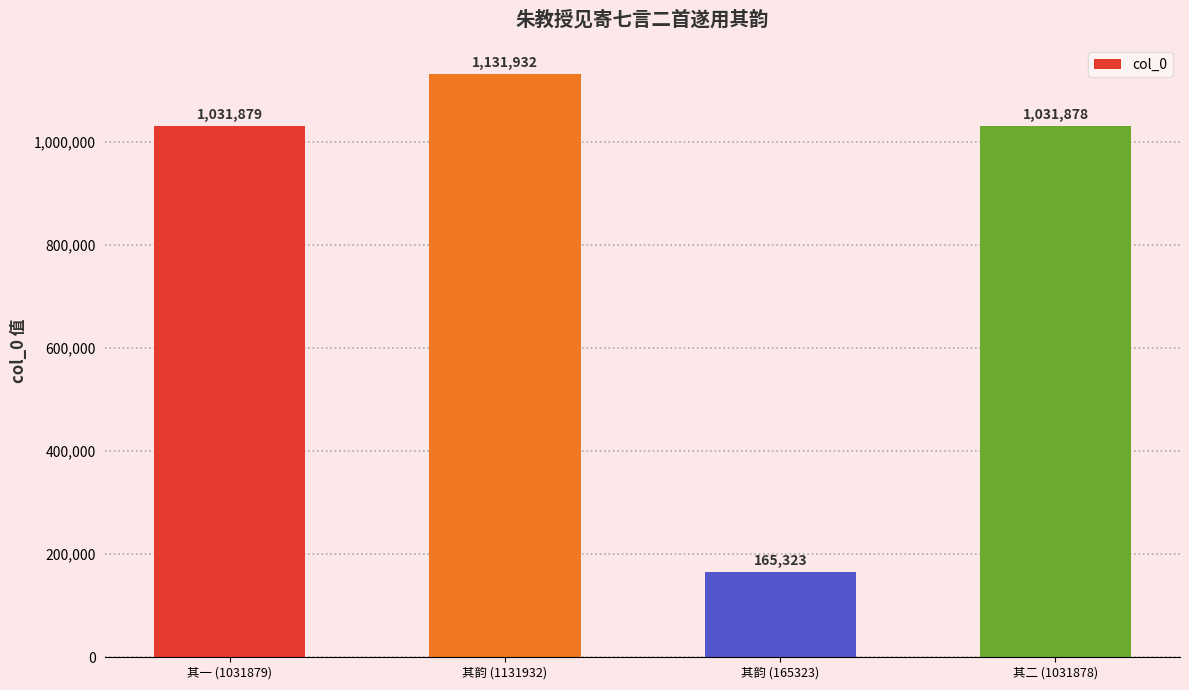

Which category has the highest value across all series?

其韵 (1131932)